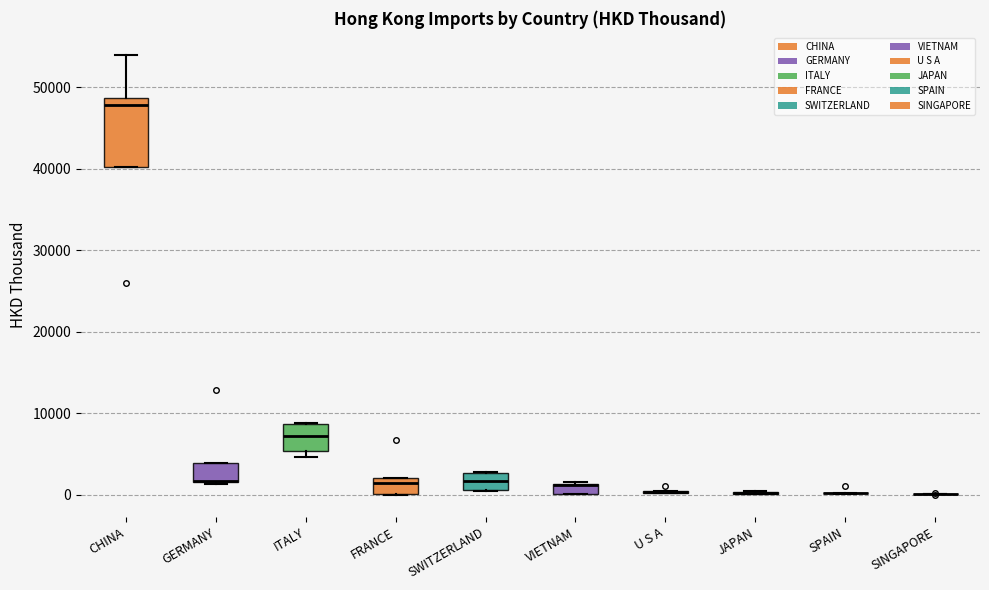

Where does the upper whisker of the box for CHINA end on the y-axis? The values are not printed on the chart, so give them approximately, as read against the axis.

54000